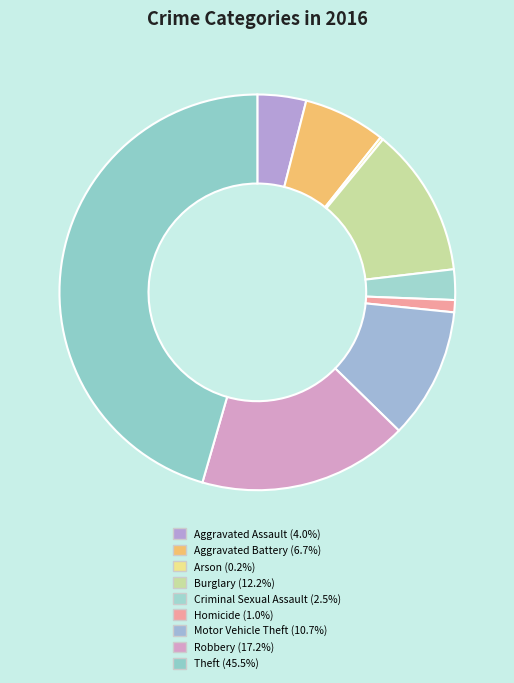

To the nearest percent, what is the average slice percentage?

11%